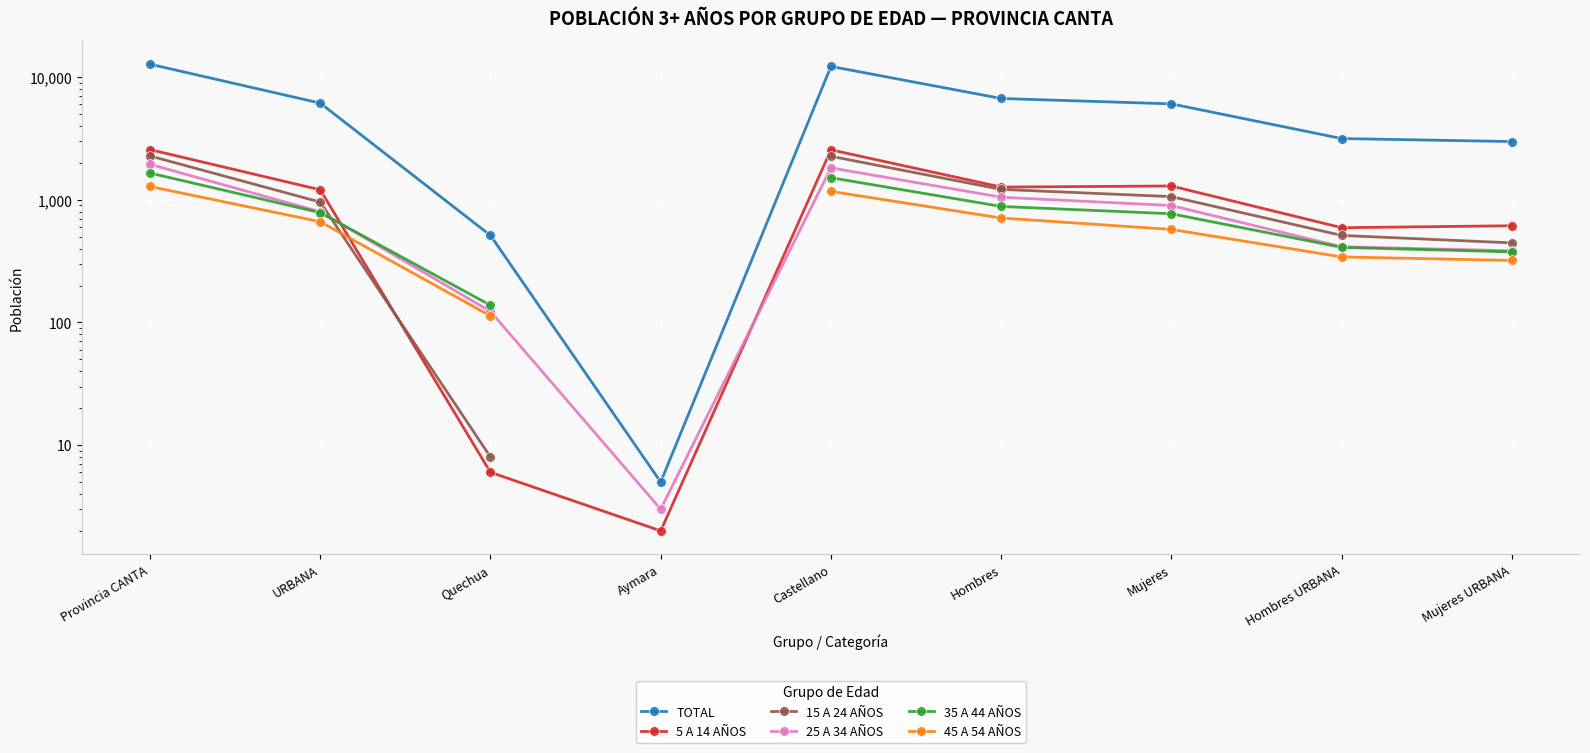

What position from the right is Mujeres URBANA?

1